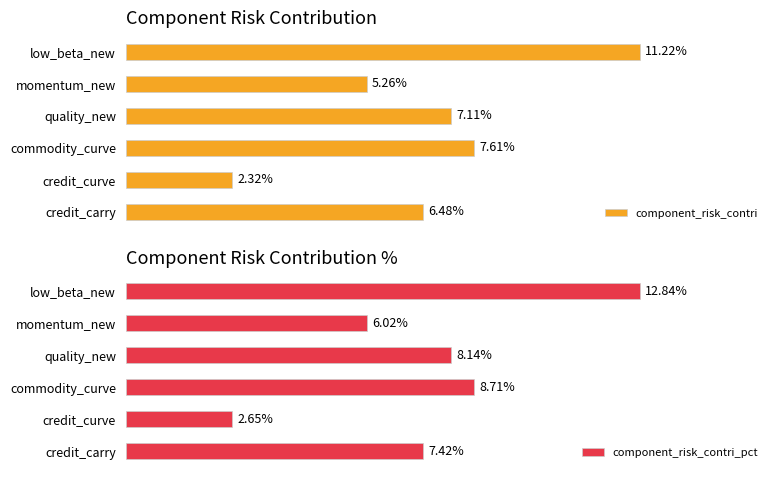

What is the highest value of the component_risk_contri_pct series?

0.1